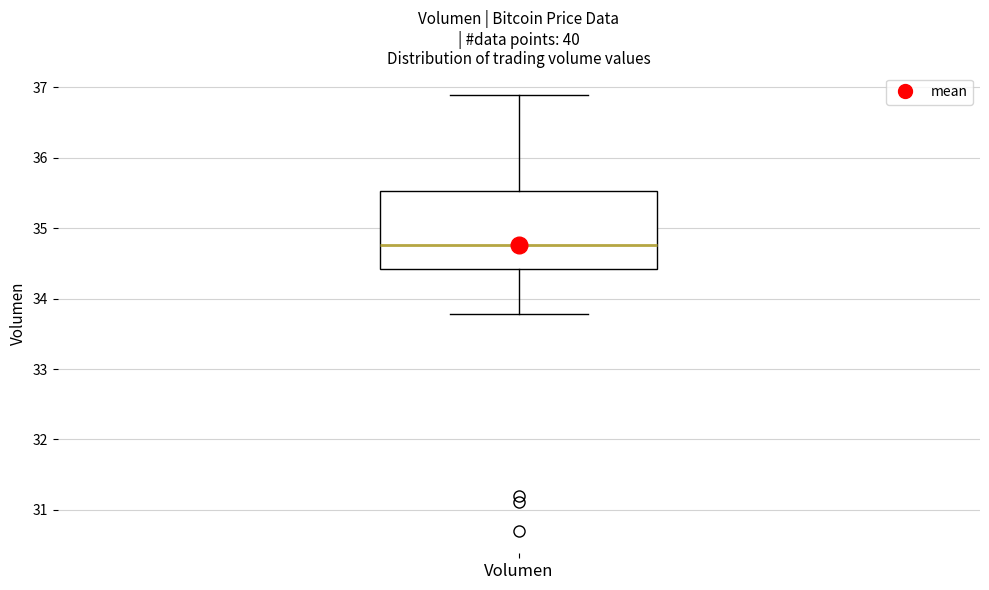

Where does the upper whisker of the box for Volumen end on the y-axis? The values are not printed on the chart, so give them approximately, as read against the axis.

36.9